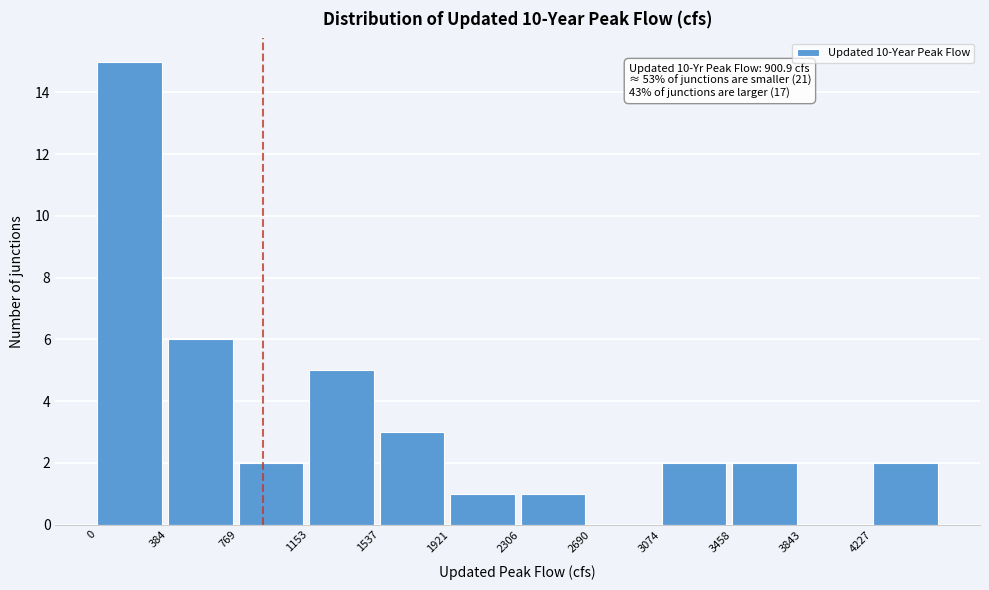

Over which range of the x-axis is the bar tallest?

0 to 400